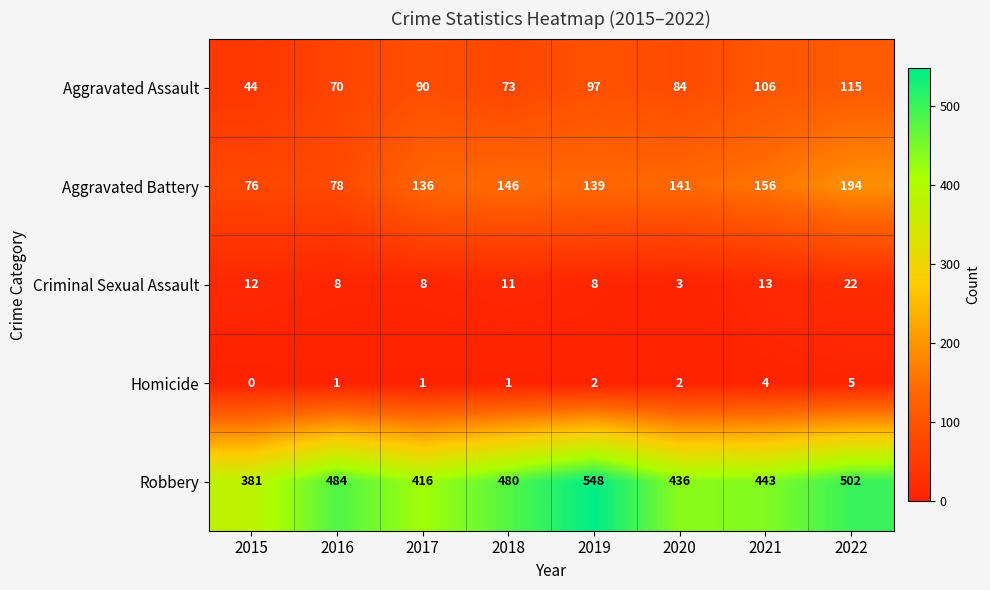

The Aggravated Battery series shows 141 at 2020. True or false?

True